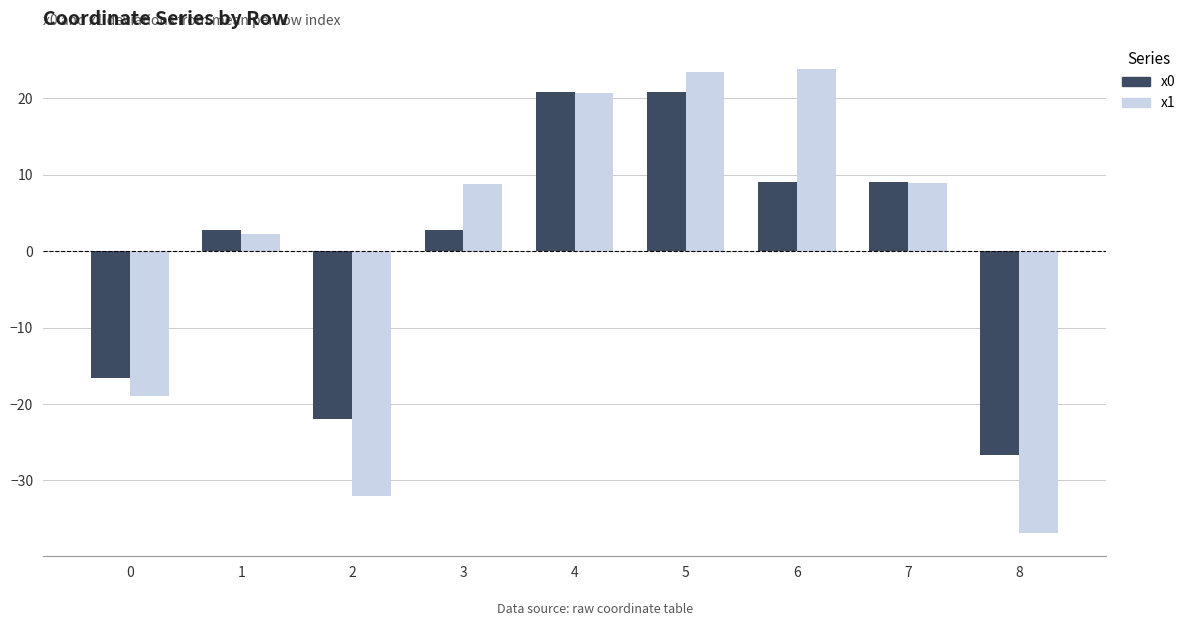

What is the value of the x1 bar at the 7th from the left?

23.9